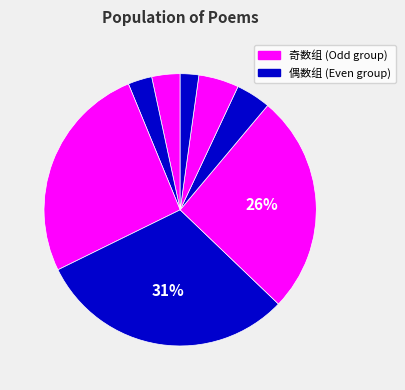

How many slices are in this pie chart?

8